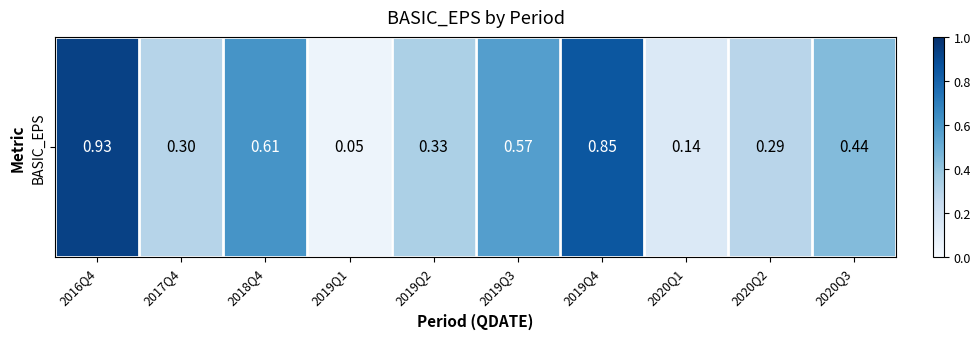

Reading left to right, what are all the values shown in this chart?

2016Q4=0.9	2017Q4=0.3	2018Q4=0.6	2019Q1=0.1	2019Q2=0.3	2019Q3=0.6	2019Q4=0.8	2020Q1=0.1	2020Q2=0.3	2020Q3=0.4